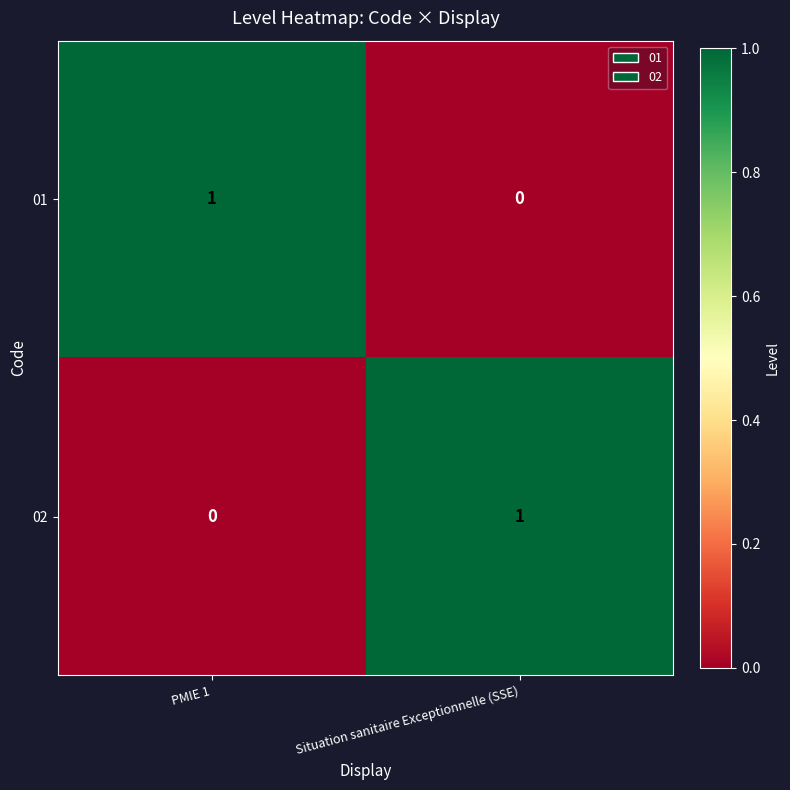

Reading left to right, list all the values displayed in this chart.

01: PMIE 1=1	Situation sanitaire Exceptionnelle (SSE)=0
02: PMIE 1=0	Situation sanitaire Exceptionnelle (SSE)=1